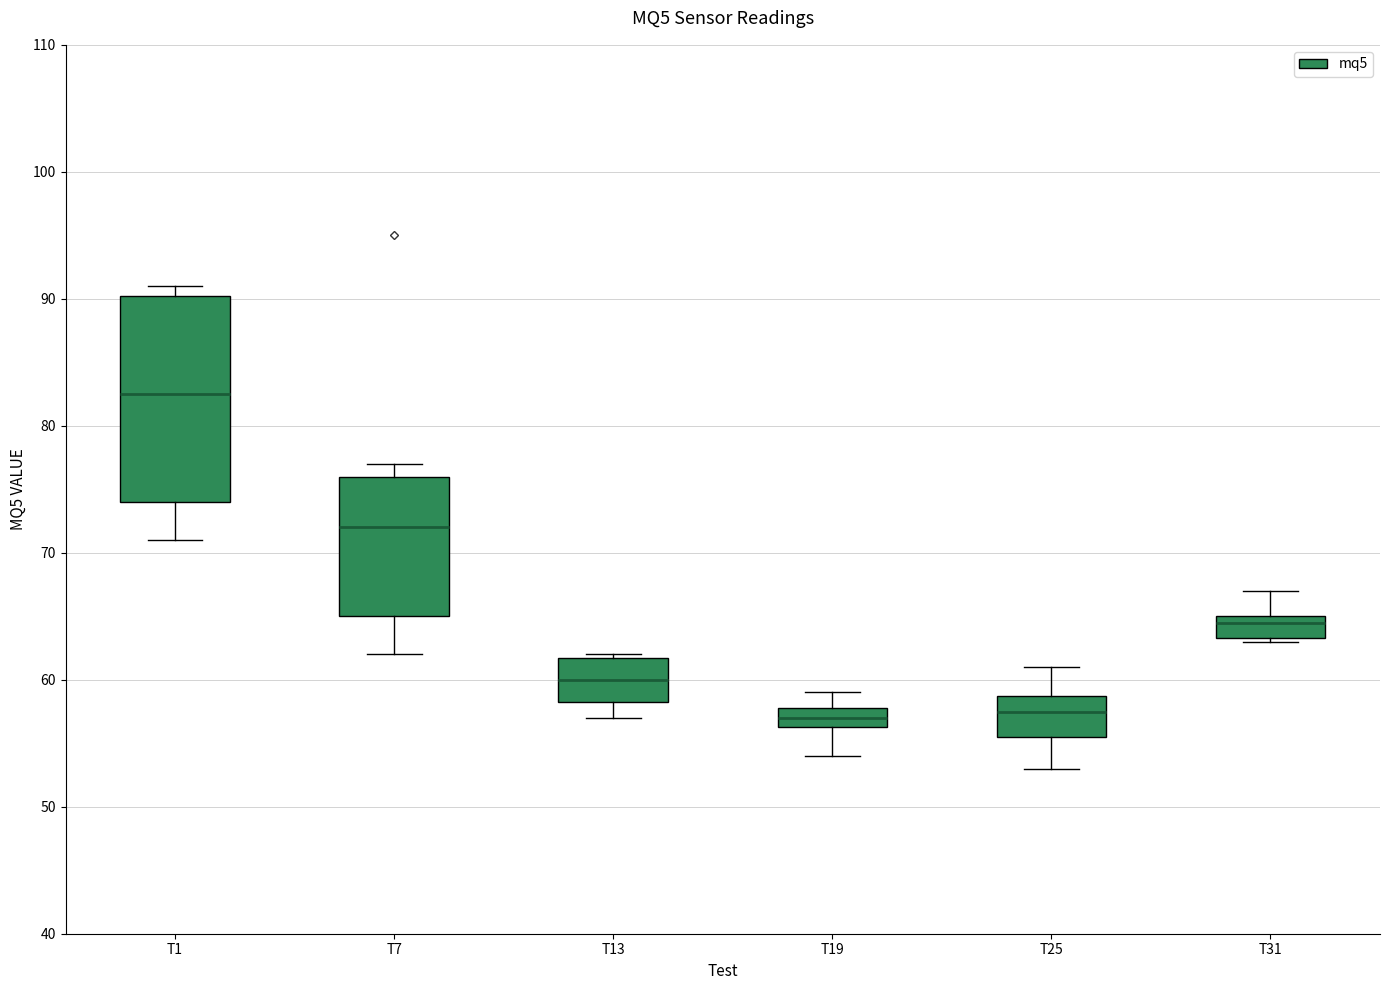

Reading left to right, transcribe this box plot: for each box, give where its median line is, the range the box spans, and where its two whiskers end, as read against the y-axis. The values are not printed on the chart, so give them approximately, as read against the axis.

T1: median 83, box 74 to 90, whiskers 71 to 91
T7: median 72, box 65 to 76, whiskers 62 to 77
T13: median 60, box 58 to 62, whiskers 57 to 62
T19: median 57, box 56 to 58, whiskers 54 to 59
T25: median 58, box 56 to 59, whiskers 53 to 61
T31: median 65 (just below the box's upper edge), box 63 to 65, whiskers 63 to 67